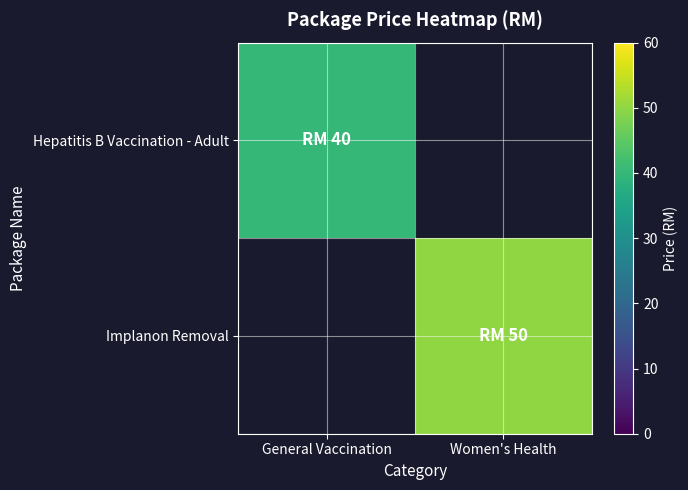

At how many categories does at least one series exceed 41?

1